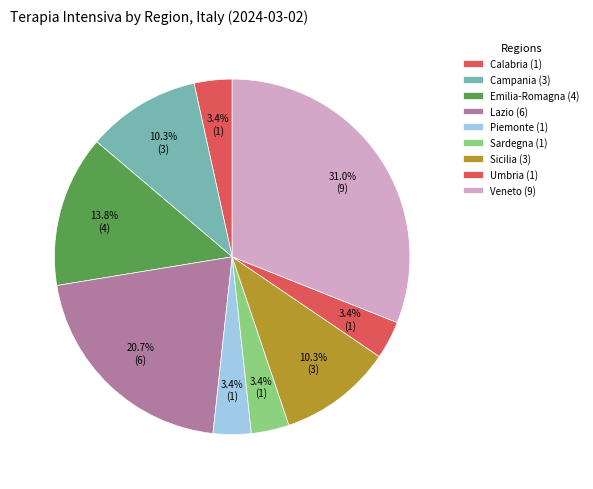

How many segments does this pie chart have?

9